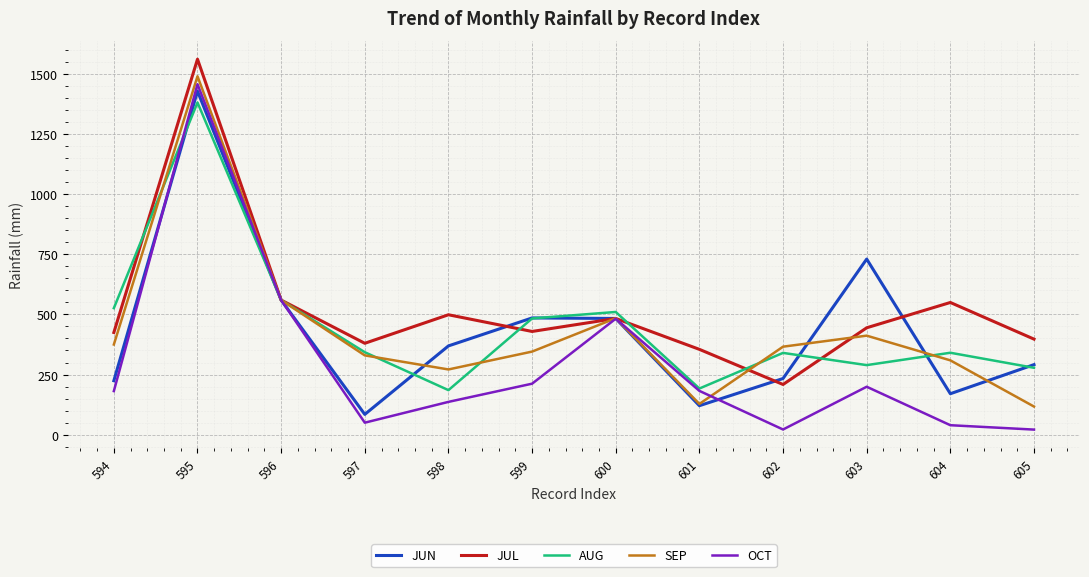

Is it true that JUL equals 679.3 at 598?

False